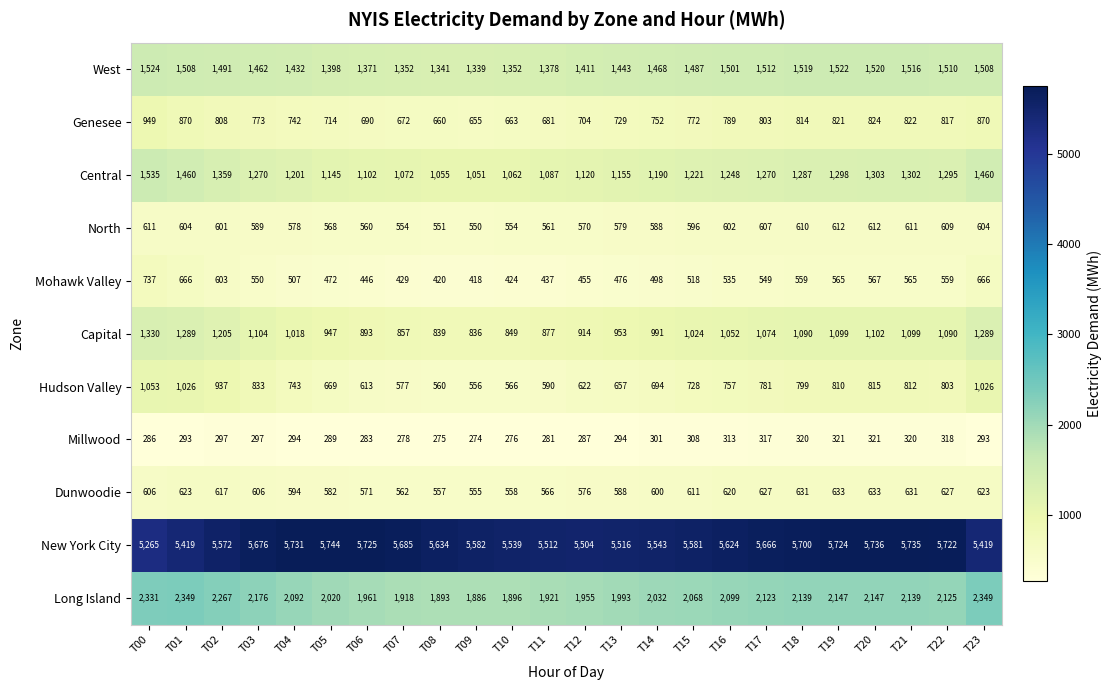

Rank the series by their maximum value, from lowest to highest.

Millwood, North, Dunwoodie, Mohawk Valley, Genesee, Hudson Valley, Capital, West, Central, Long Island, New York City